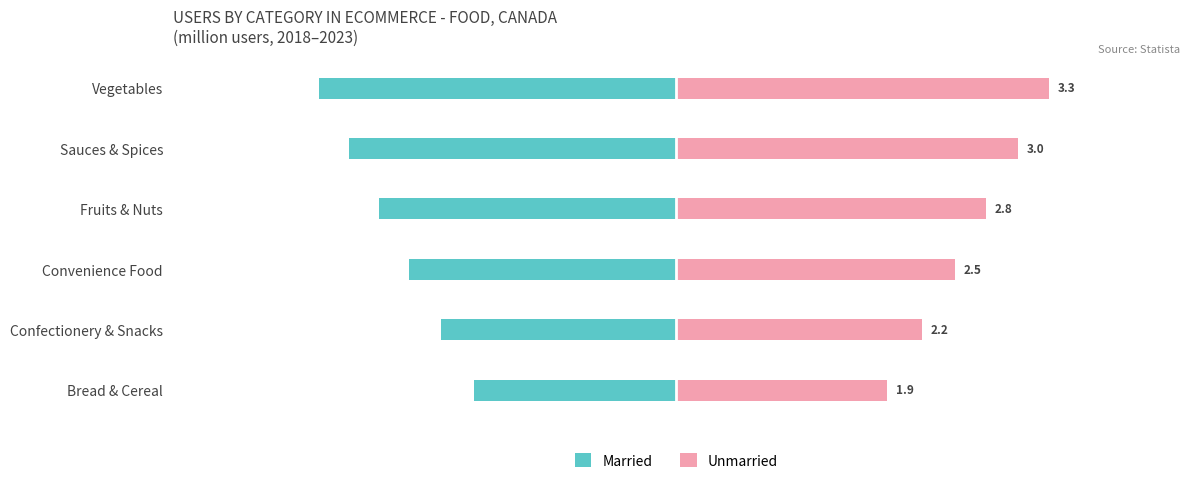

Reading left to right, transcribe all the data shown in this chart.

Married: -1.8	-2.1	-2.4	-2.7	-2.9	-3.2
Unmarried: 1.9	2.2	2.5	2.8	3.0	3.3